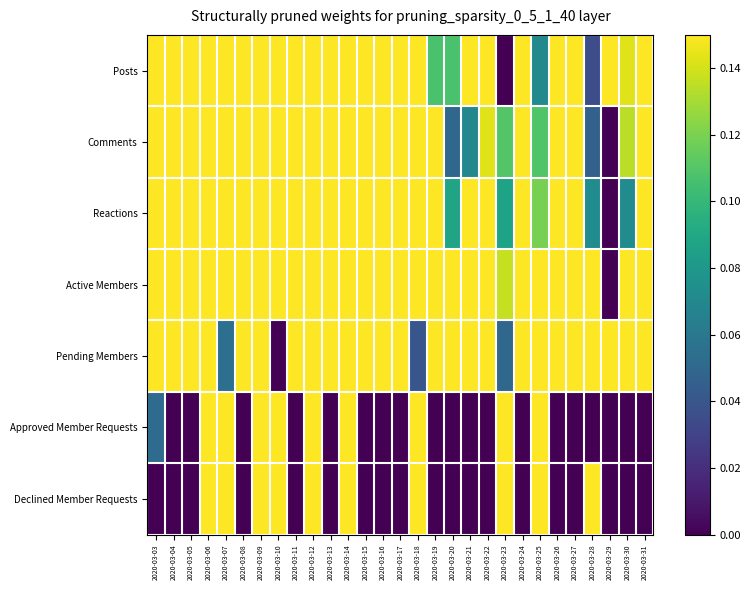

At how many categories does at least one series exceed 0?

29